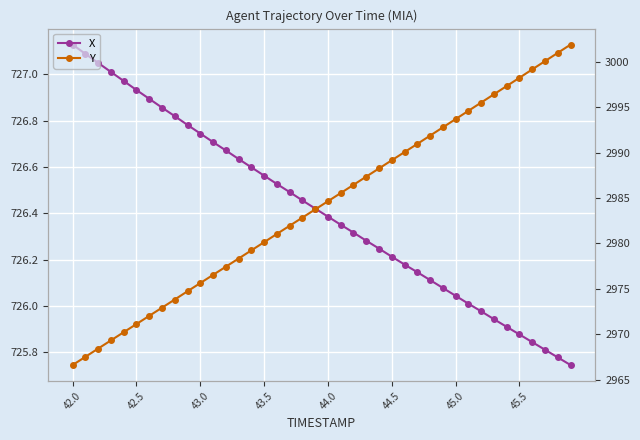

Is the value of X at 45.5 greater than the value of Y at 27?

No